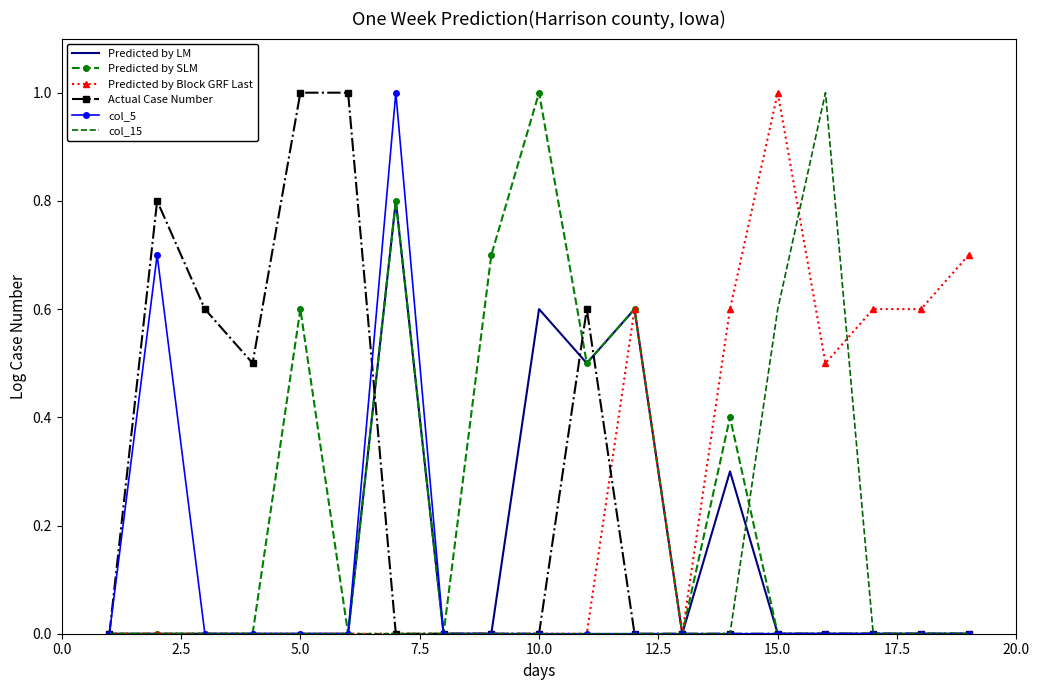

What is the highest value of the col_15 series?

1.0